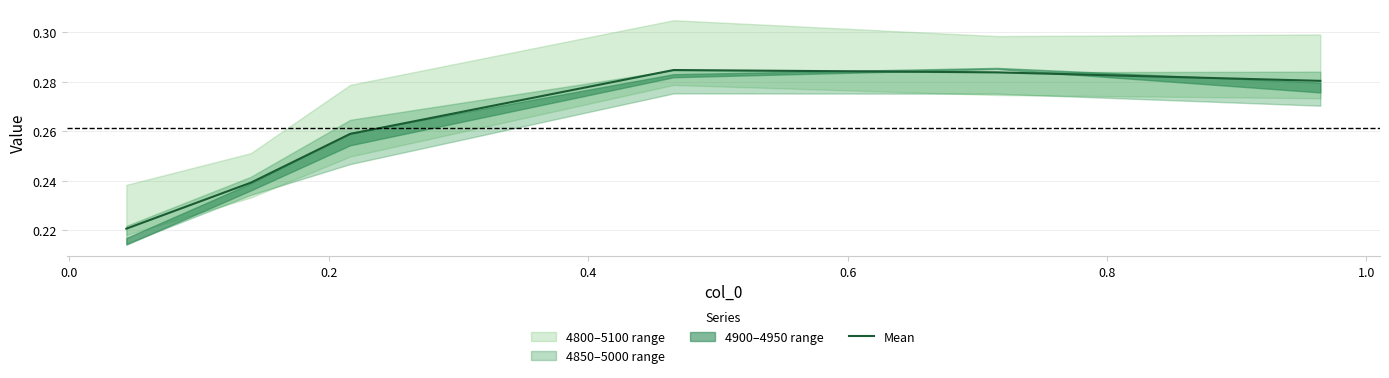

How many points are higher than both their immediate neighbors (excluding endpoints)?

1